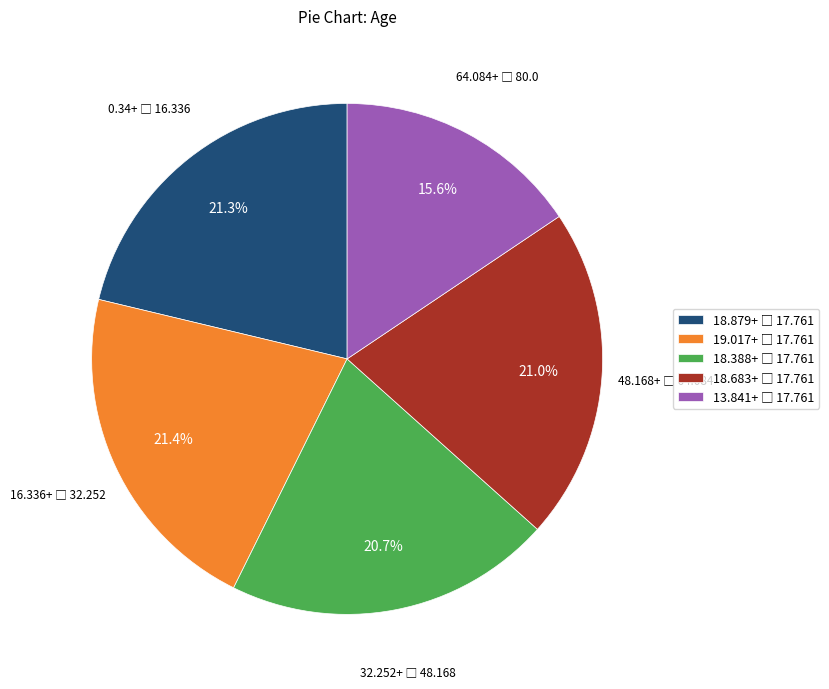

Is there any slice that represents more than half of the pie?

No